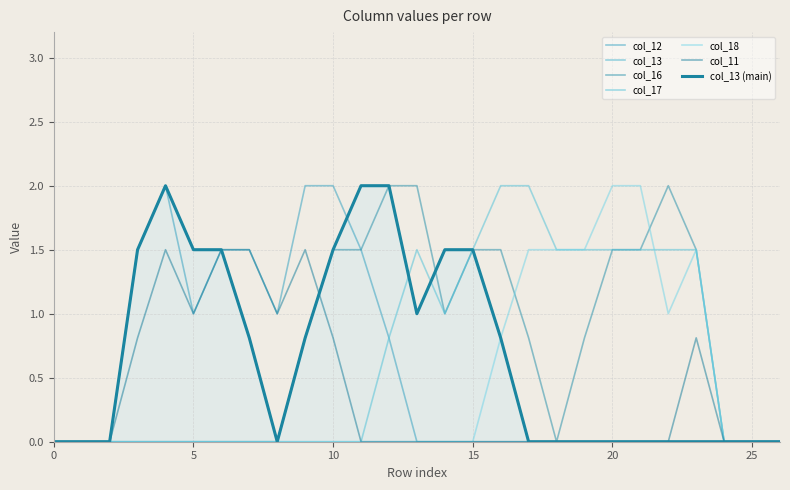

Is it true that col_12 equals -1.0 at 1?

False